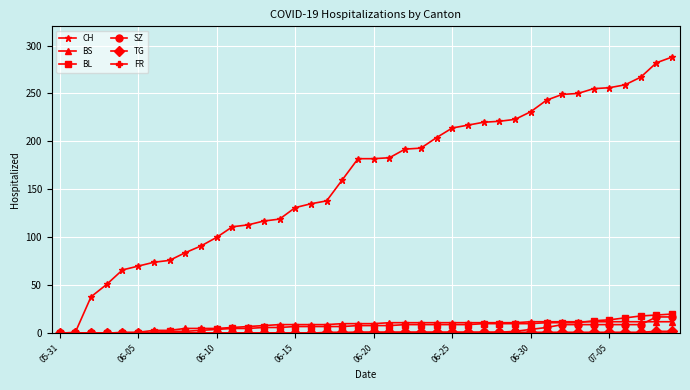

Which series has the largest total across all categories?

CH